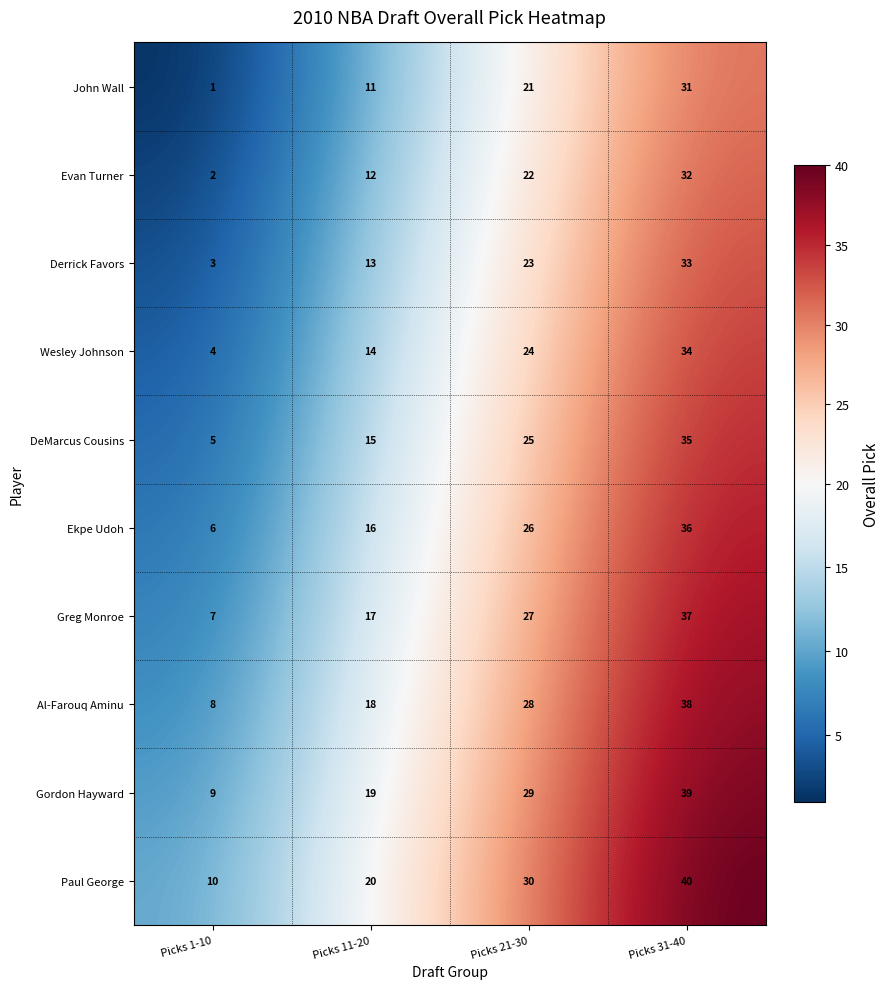

At which category is the sum across all series the highest?

Picks 31-40